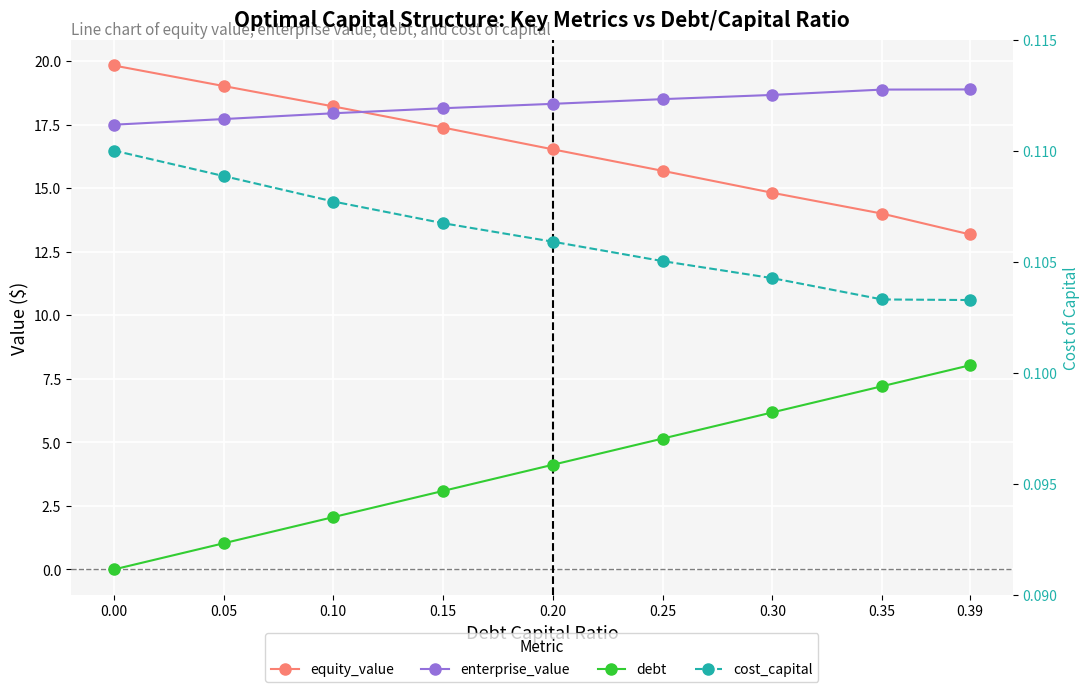

Rank the series at 0.10 from highest to lowest value.

equity_value, enterprise_value, debt, cost_capital